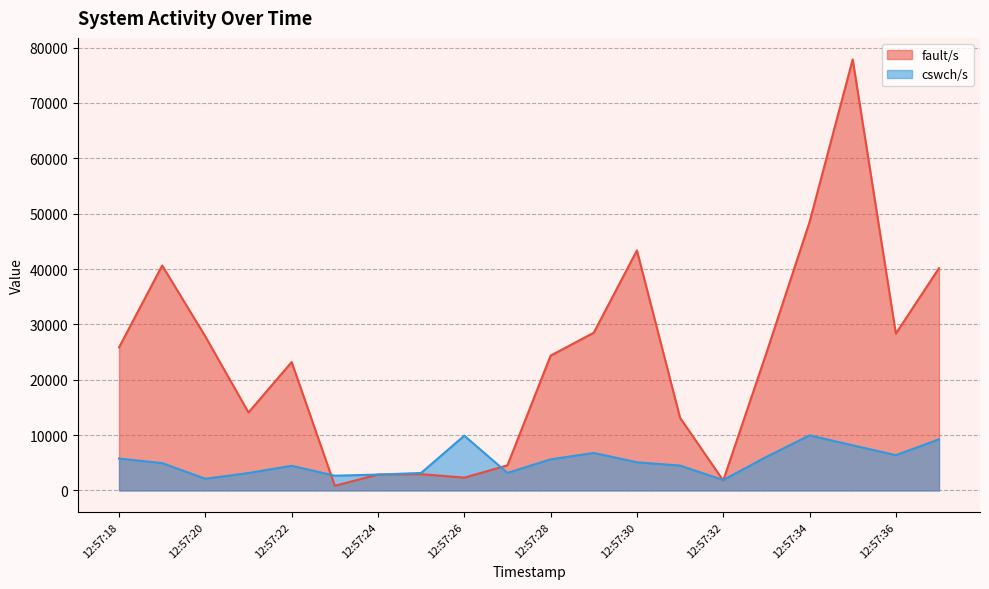

Count the number of data series in this chart.

2